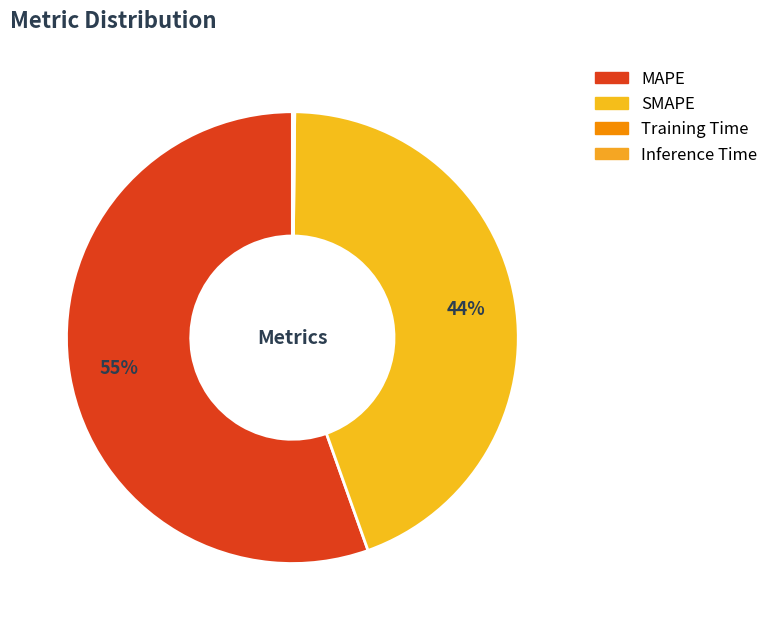

To the nearest percent, what percentage of the pie is SMAPE?

44%